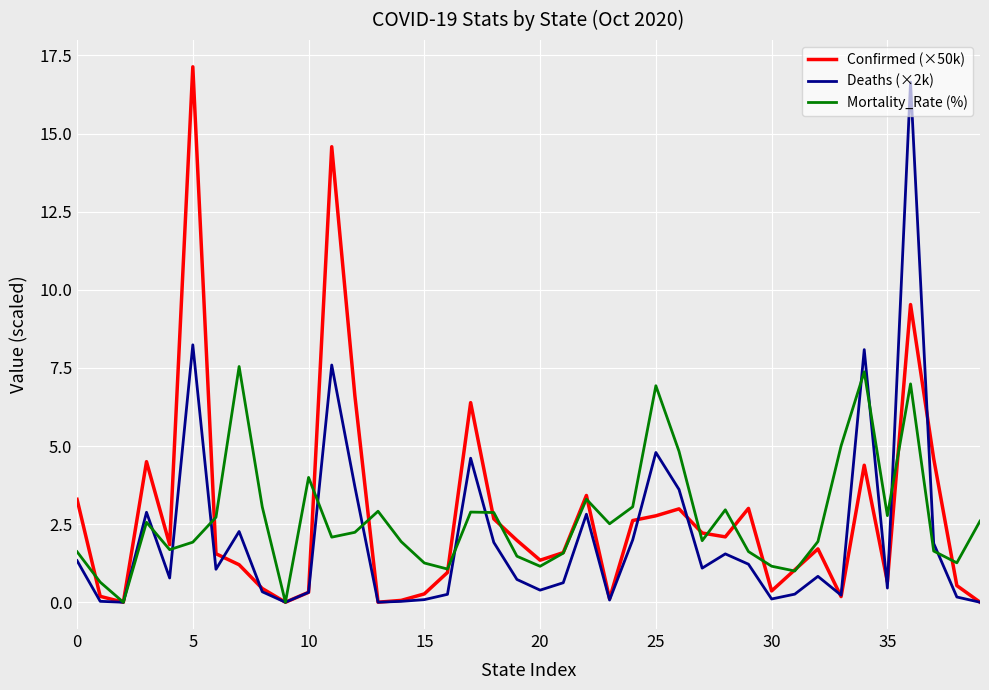

What is the greatest value displayed?

17.1